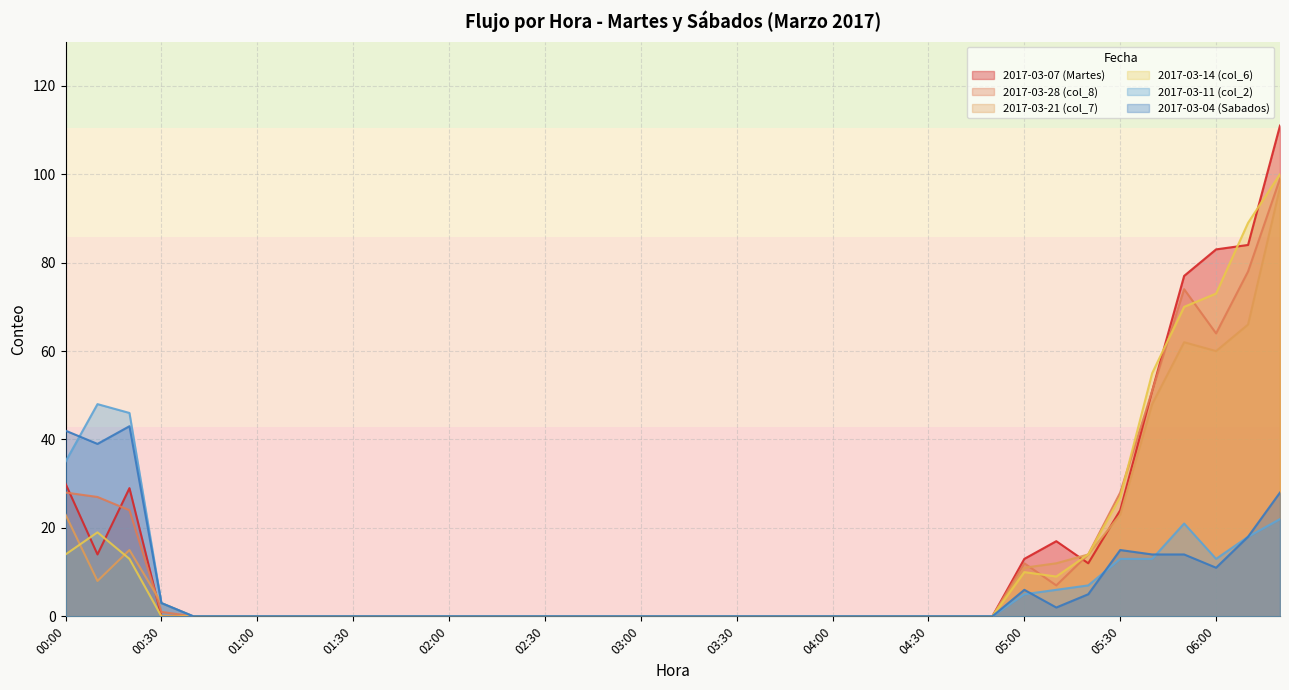

Count the number of data series in this chart.

6